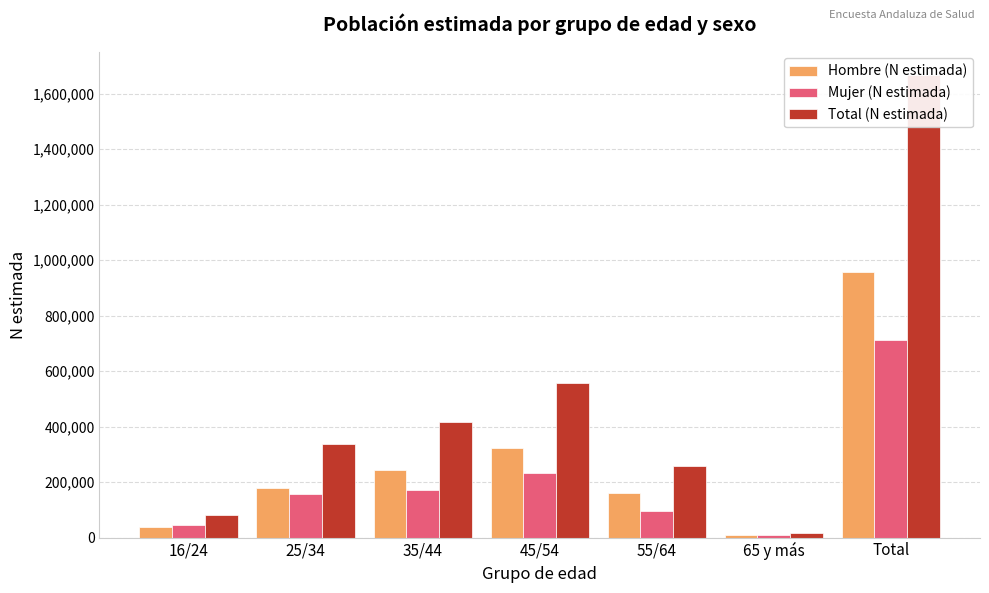

Rank the series by their maximum value, from lowest to highest.

Mujer (N estimada), Hombre (N estimada), Total (N estimada)